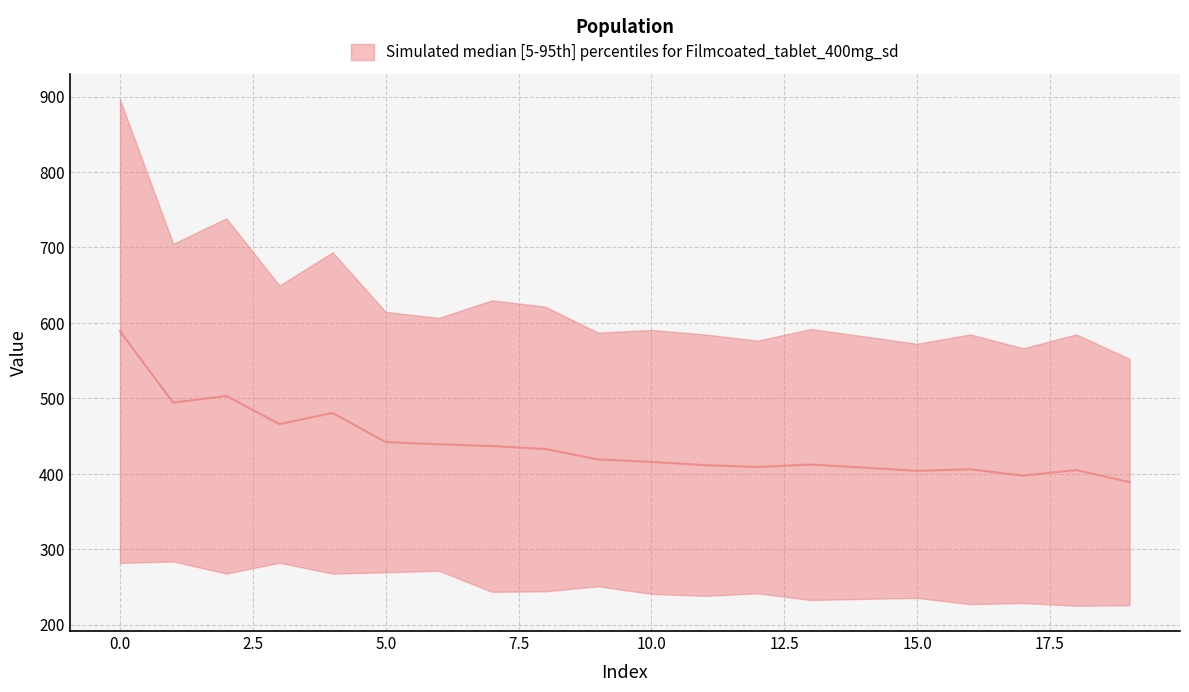

The value at 6 is 439.1. True or false?

True